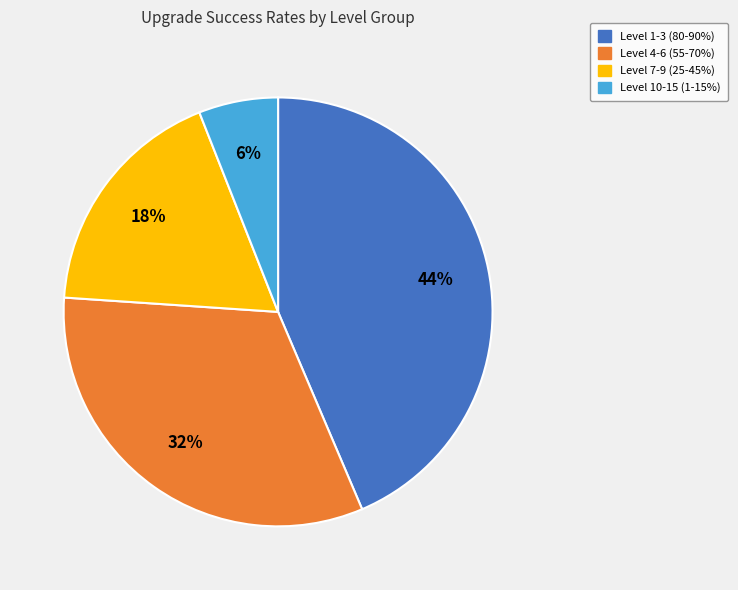

What is the smallest slice in the pie chart?

Level 10-15 (1-15%)